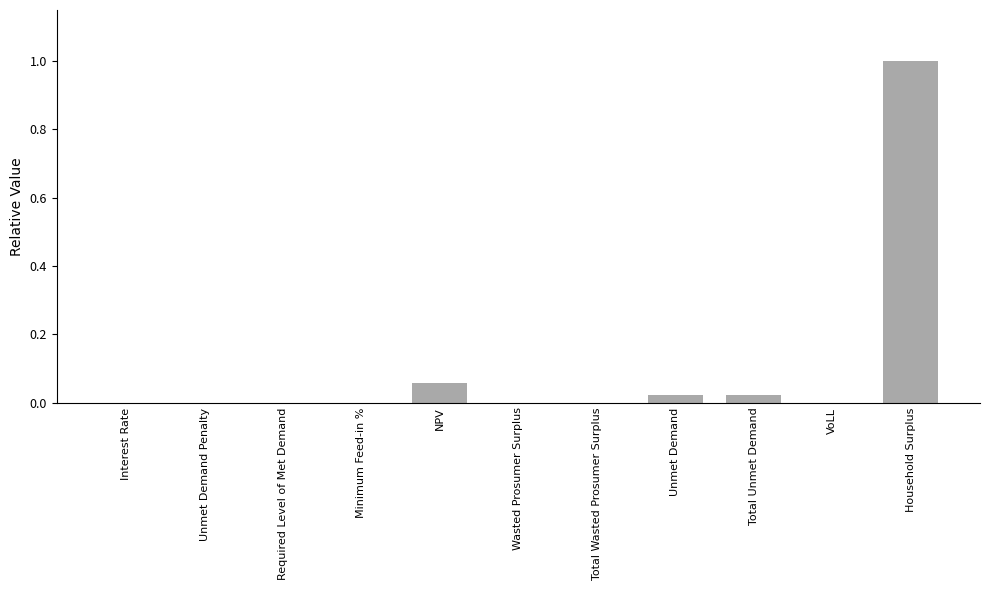

What is the sum of all values?

1.1